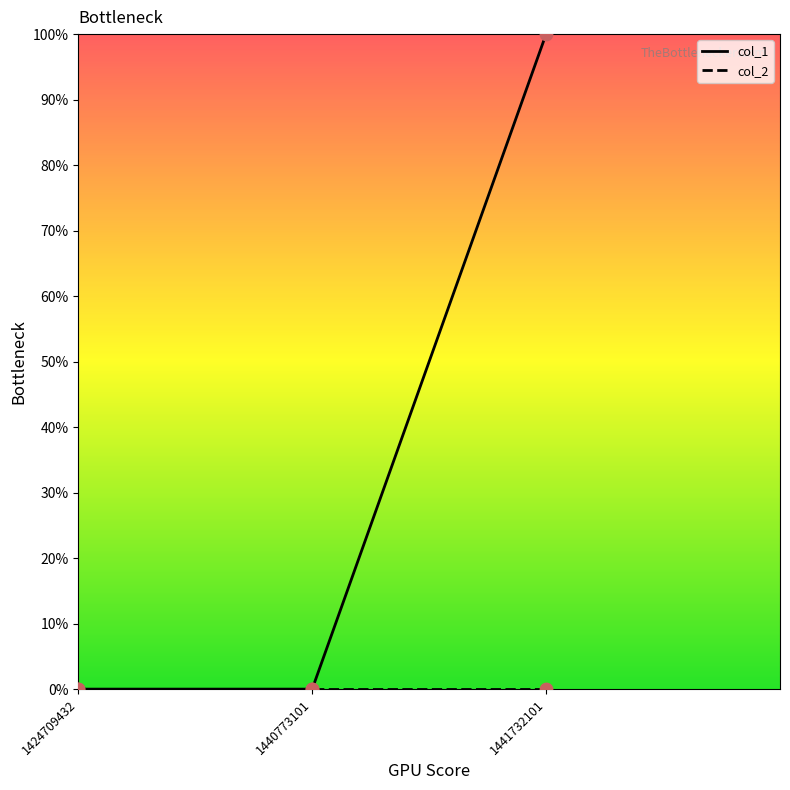

Between 1424709432 and 1440773101, which is larger?

1424709432